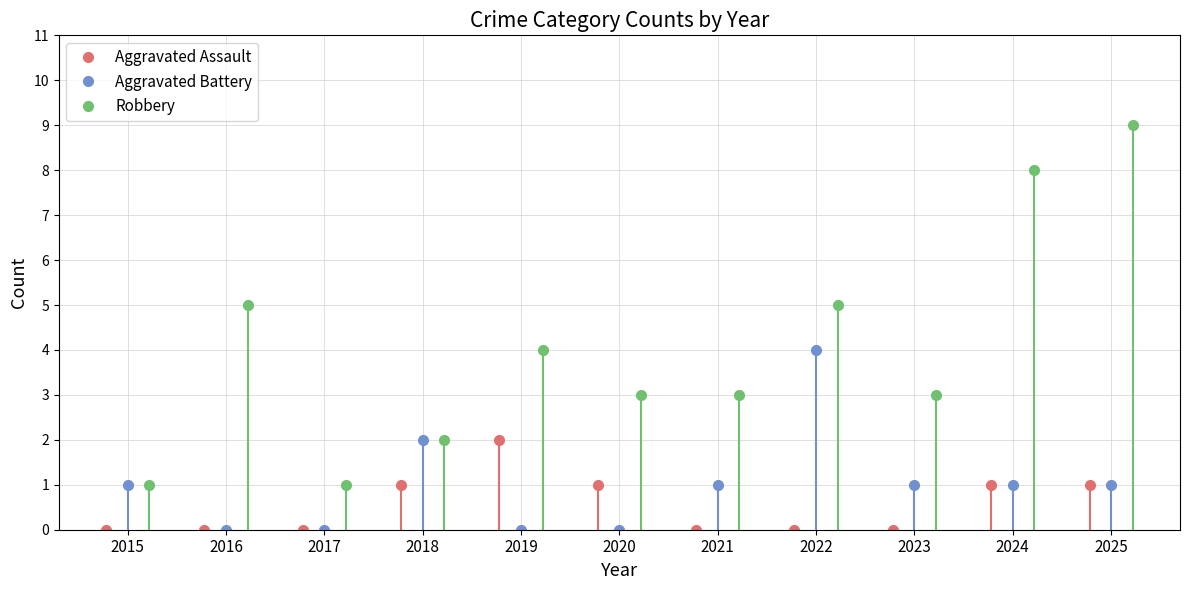

True or false: Aggravated Assault has more than 0 interior local peaks.

True